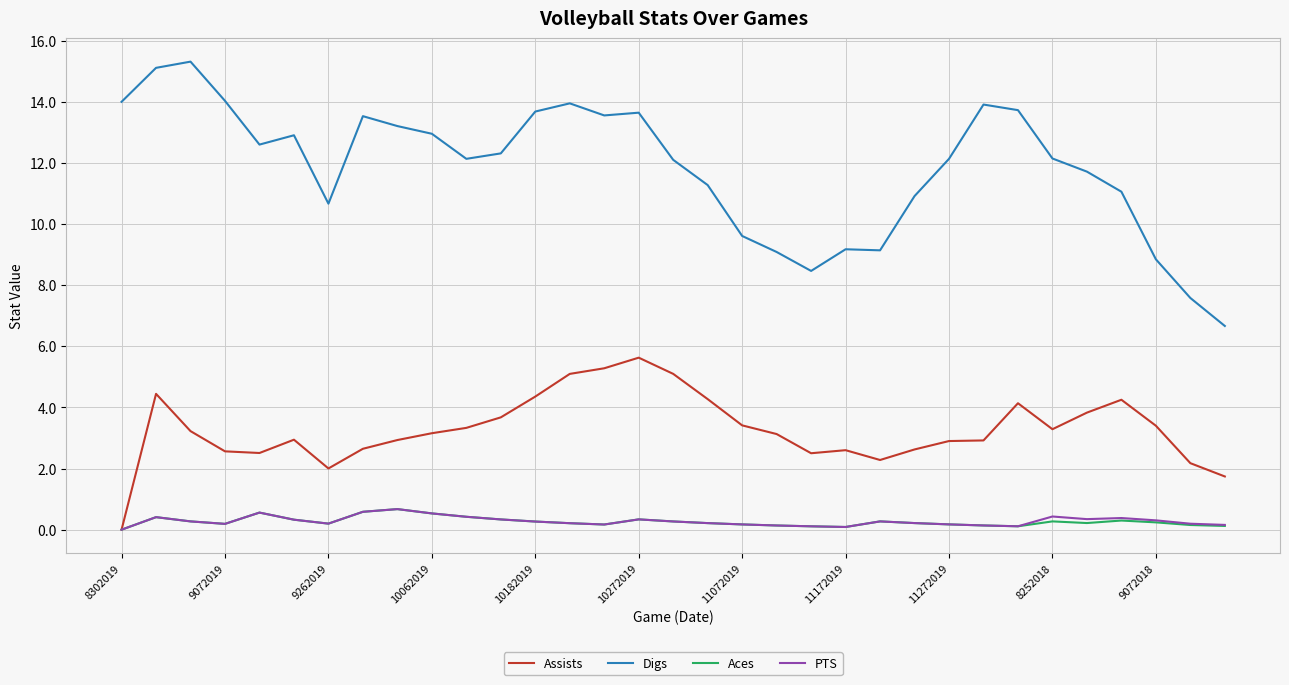

What is the highest value of the Assists series?

5.6